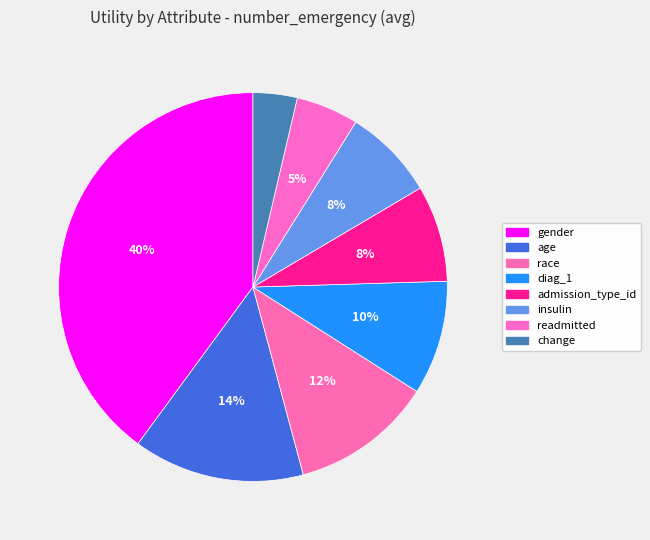

Do race and gender together represent more than half of the pie?

Yes